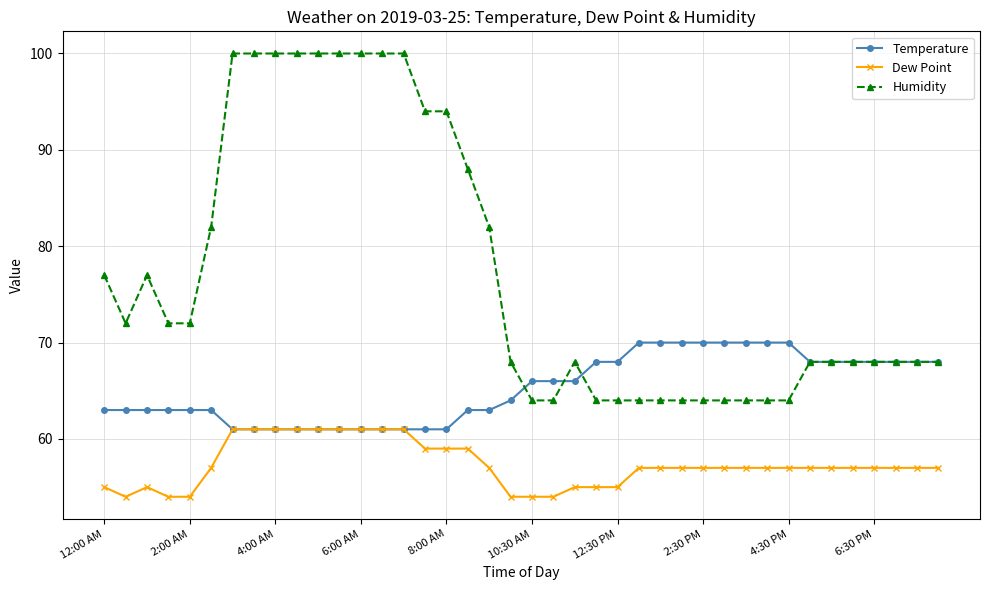

List the series in order of their peak value, lowest first.

Dew Point, Temperature, Humidity